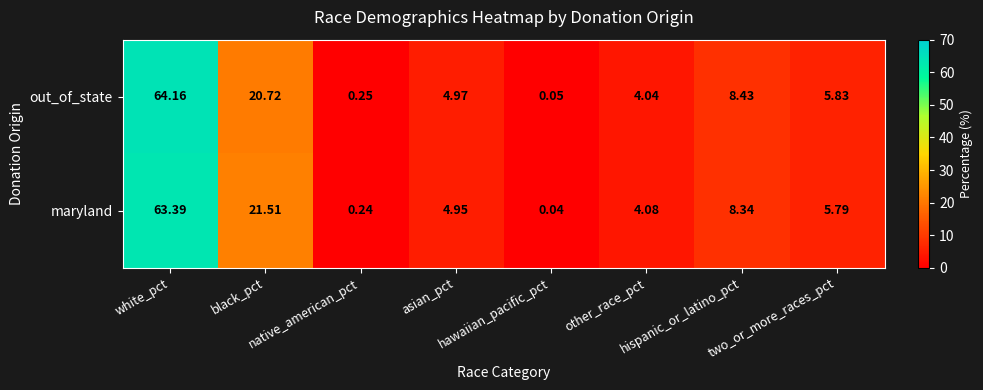

Count the number of categories in the chart.

8